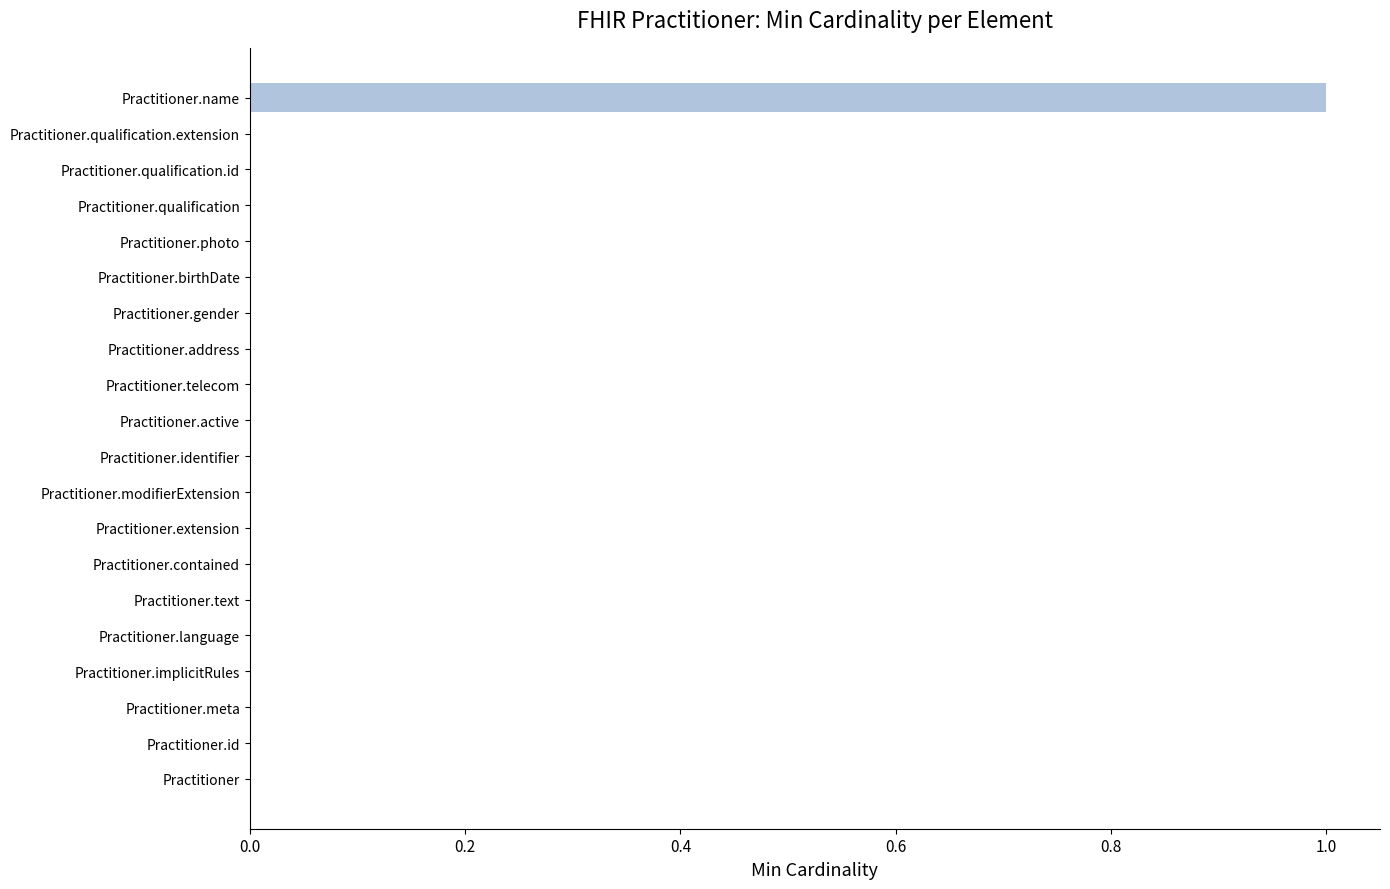

Is it true that the value at Practitioner.extension is 1?

False